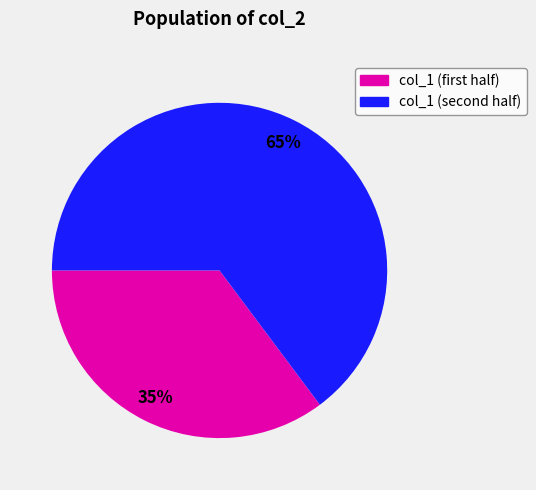

To the nearest percent, what is the difference between the largest and smallest slice percentages?

30%